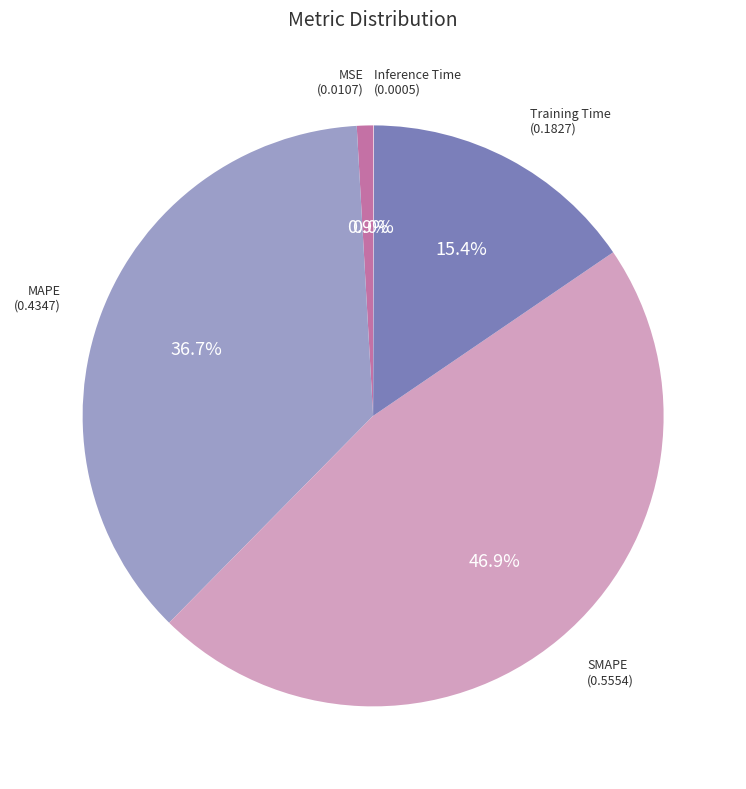

Is there a majority slice in this chart?

No